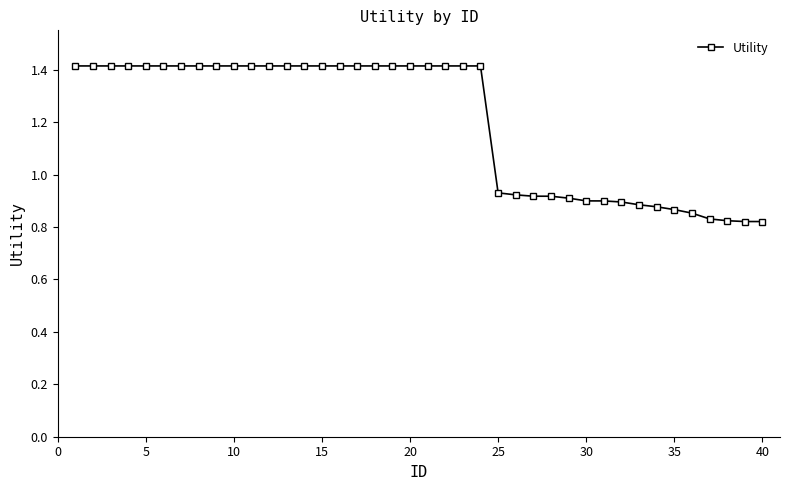

What is the difference between the second highest and minimum values?

0.6